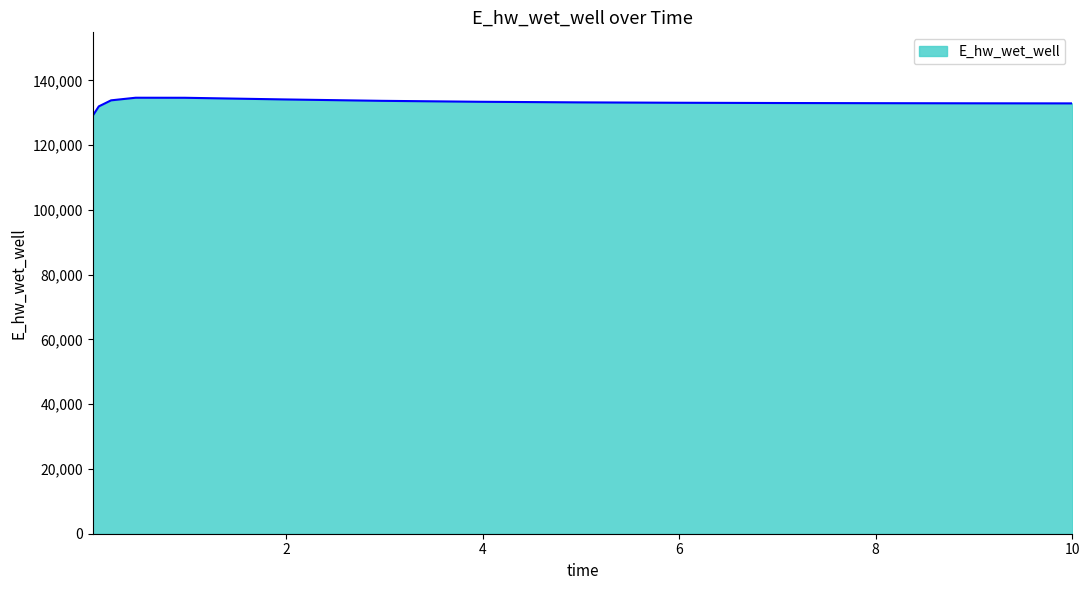

What is the minimum value shown in the chart?

129087.9